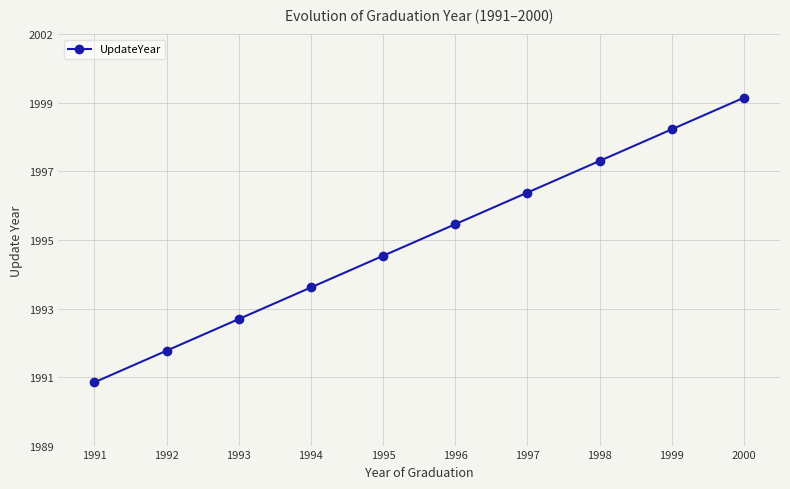

Does the chart display data point markers on the line(s)?

Yes